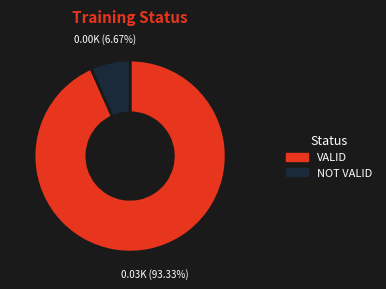

To the nearest percent, what is the combined percentage of NOT VALID and VALID?

100%